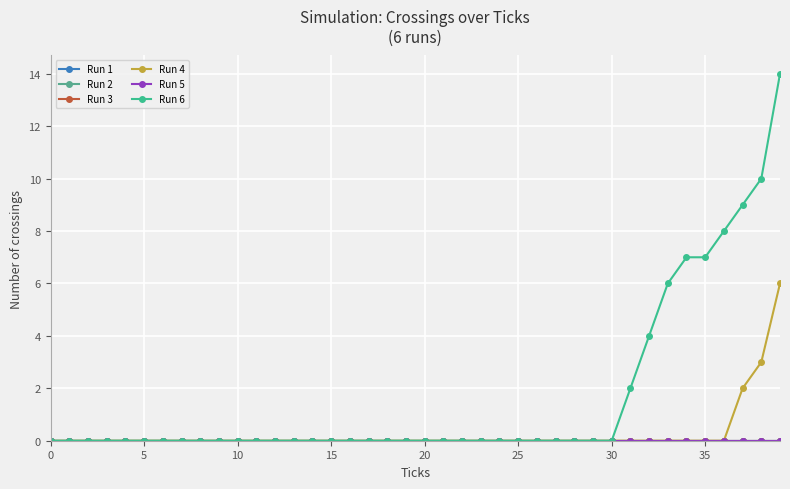

At how many categories does at least one series exceed 1?

9